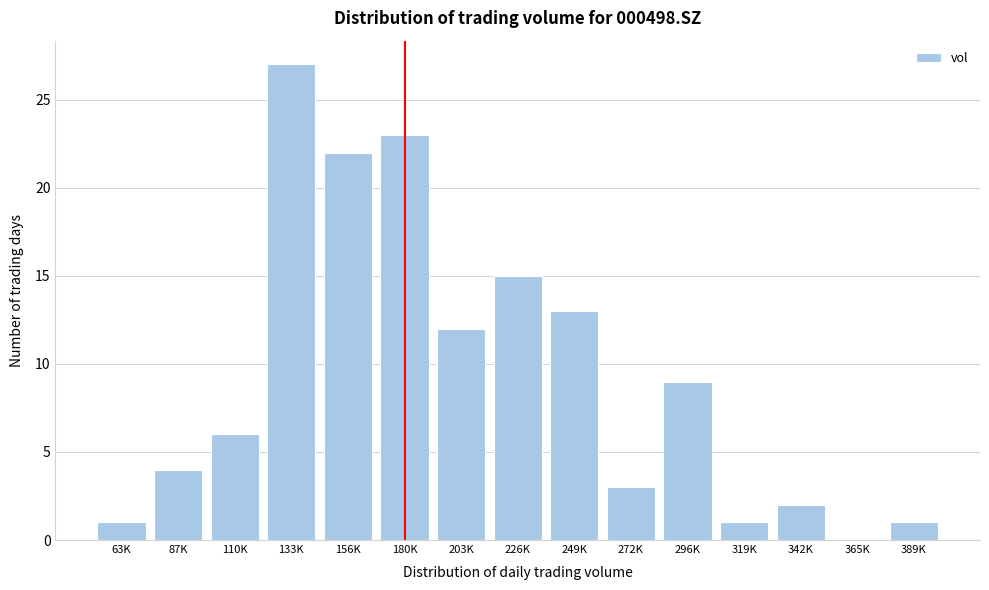

Reading left to right, extract all data points from this chart.

63K=1	87K=4	110K=6	133K=27	156K=22	180K=23	203K=12	226K=15	249K=13	272K=3	296K=9	319K=1	342K=2	365K=0	389K=1